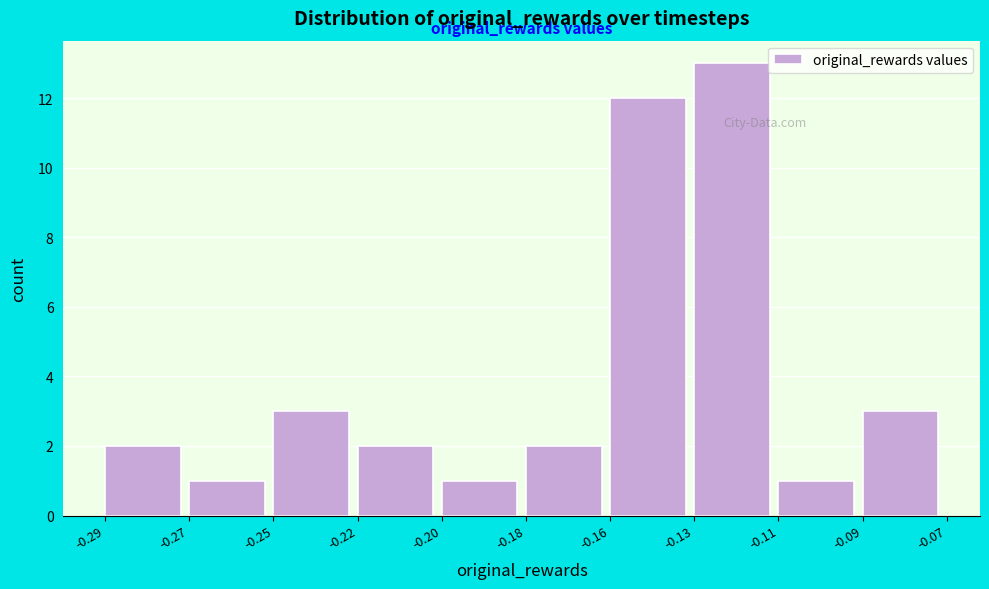

Reading right to left, transcribe all the data shown in this chart.

-0.09=3	-0.11=1	-0.13=13	-0.16=12	-0.18=2	-0.20=1	-0.22=2	-0.25=3	-0.27=1	-0.29=2